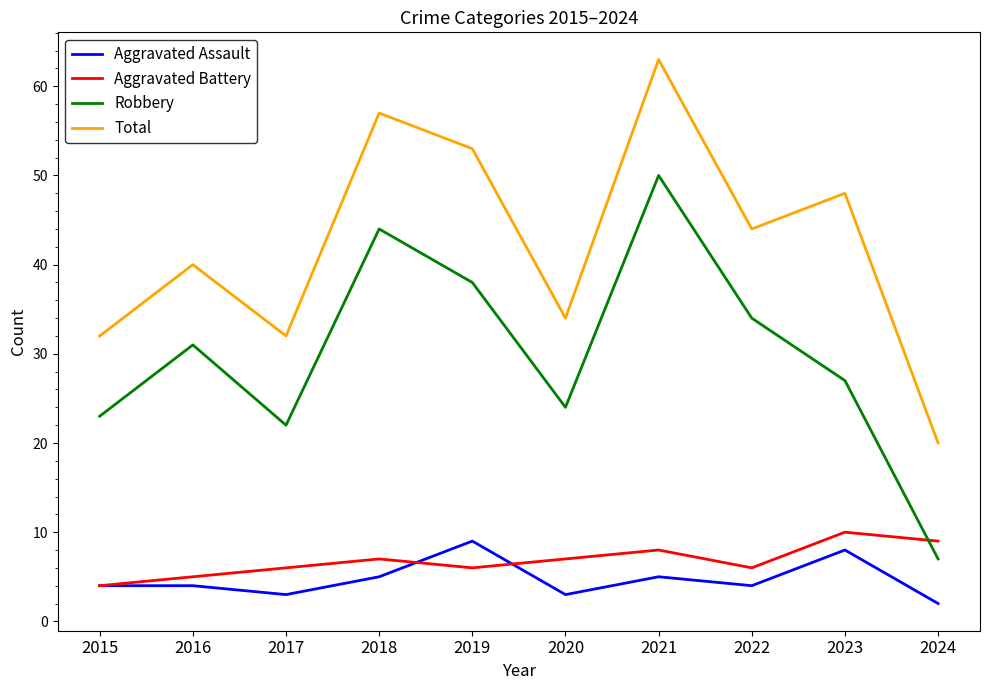

At which category is the sum across all series the highest?

2021